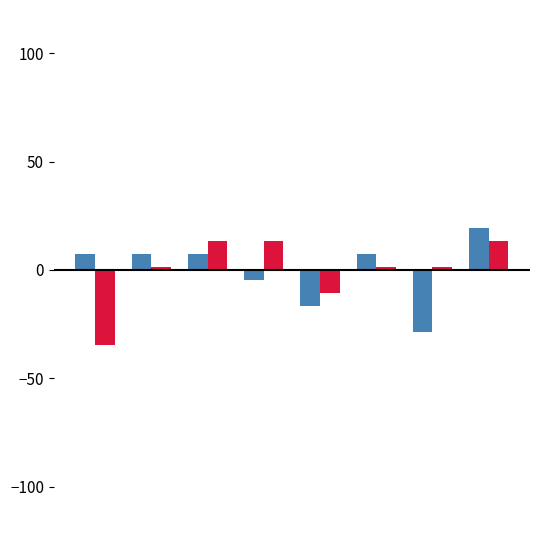

What is the maximum value shown in the chart?

19.5